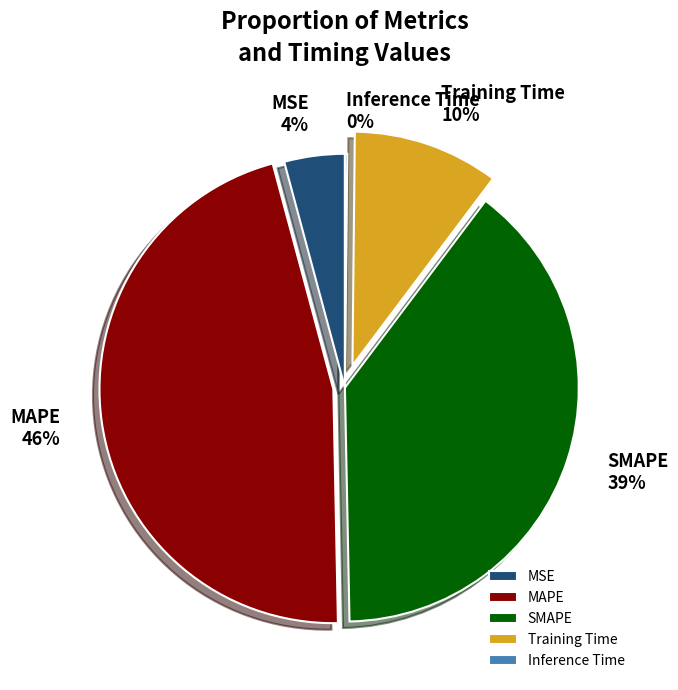

What is the largest slice in the pie chart?

MAPE